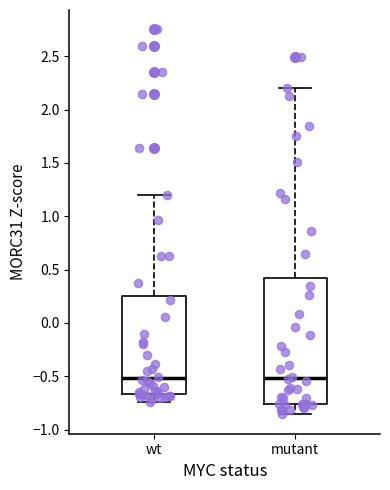

Comparing the boxes themselves (not the whiskers), which one is the tallest?

mutant